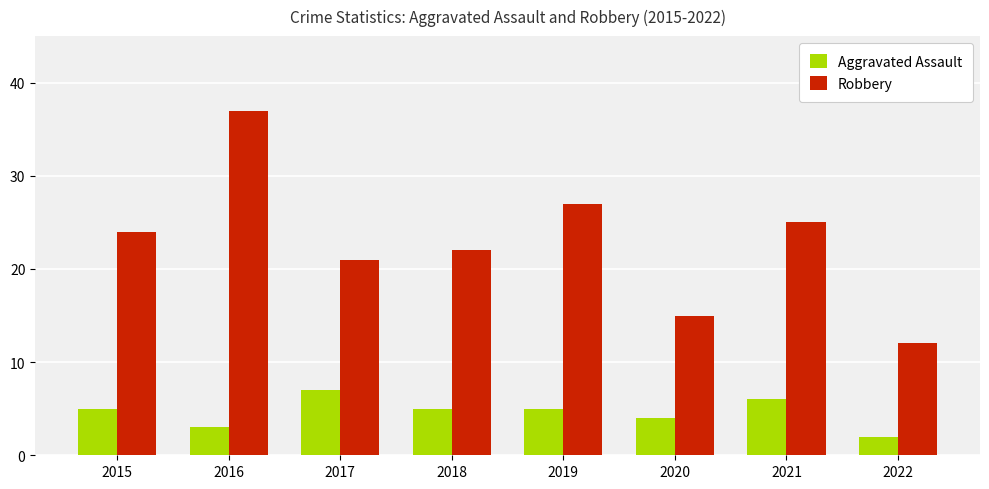

What is the difference between the highest and lowest values at 2015?

19